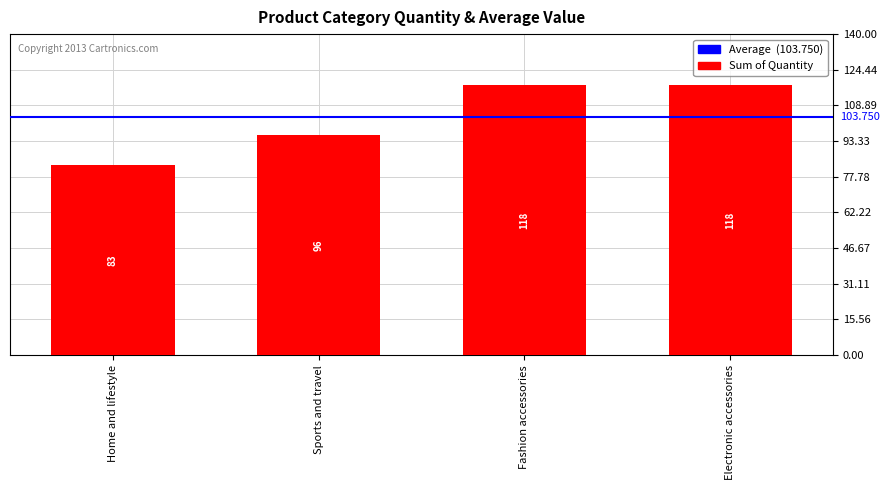

What is the label of the 1st bar from the right?

Electronic accessories